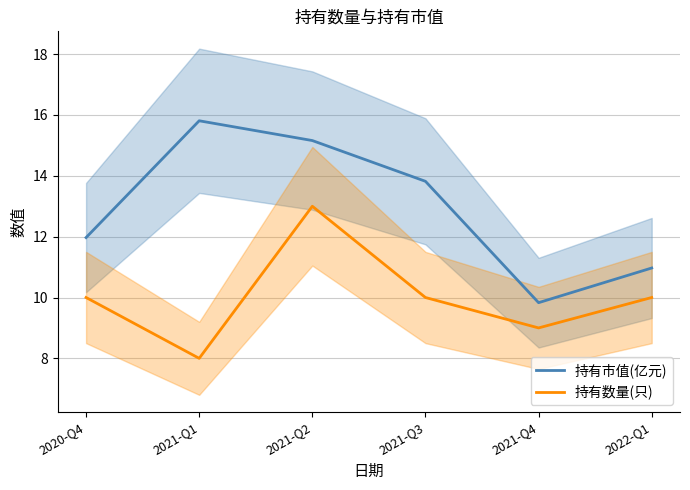

Where is 持有市值(亿元) nearest to the value 12?

2020-Q4